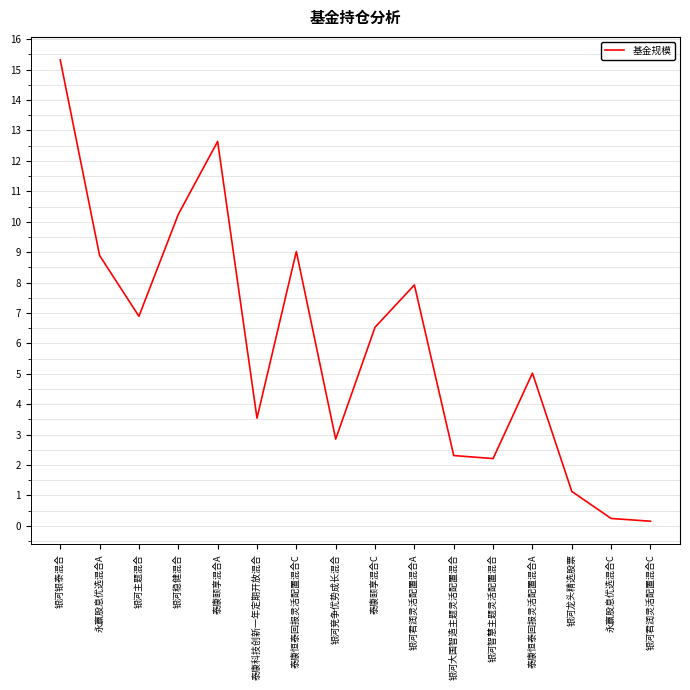

Read the value at 泰康科技创新一年定期开放混合.

3.5